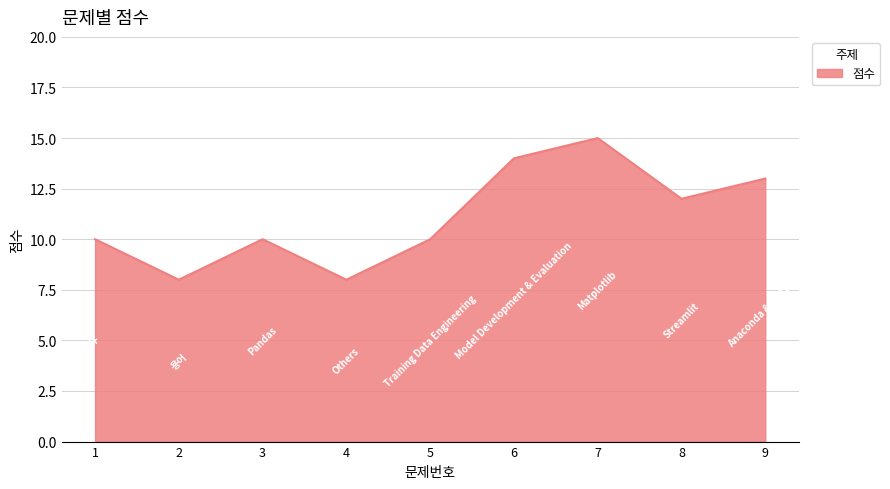

What is the difference between the values at 6 and 1?

4